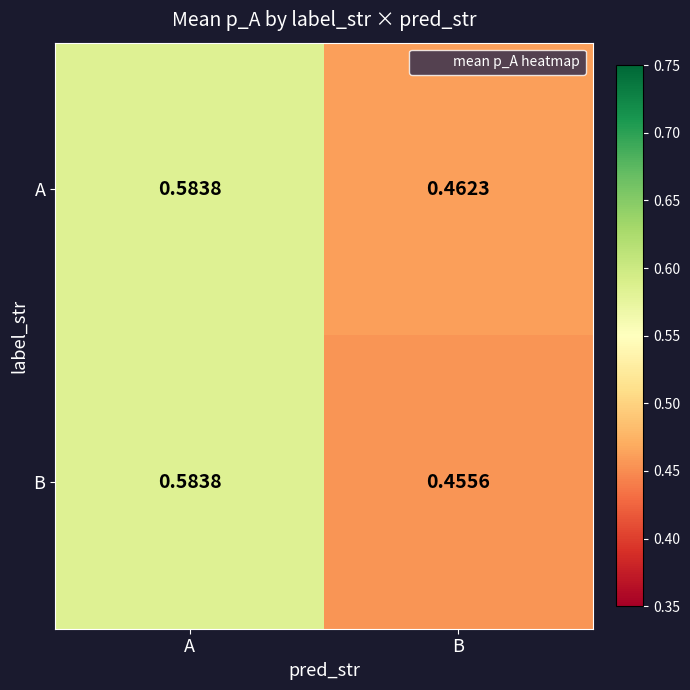

Is the value of A at B greater than the value of B at B?

Yes